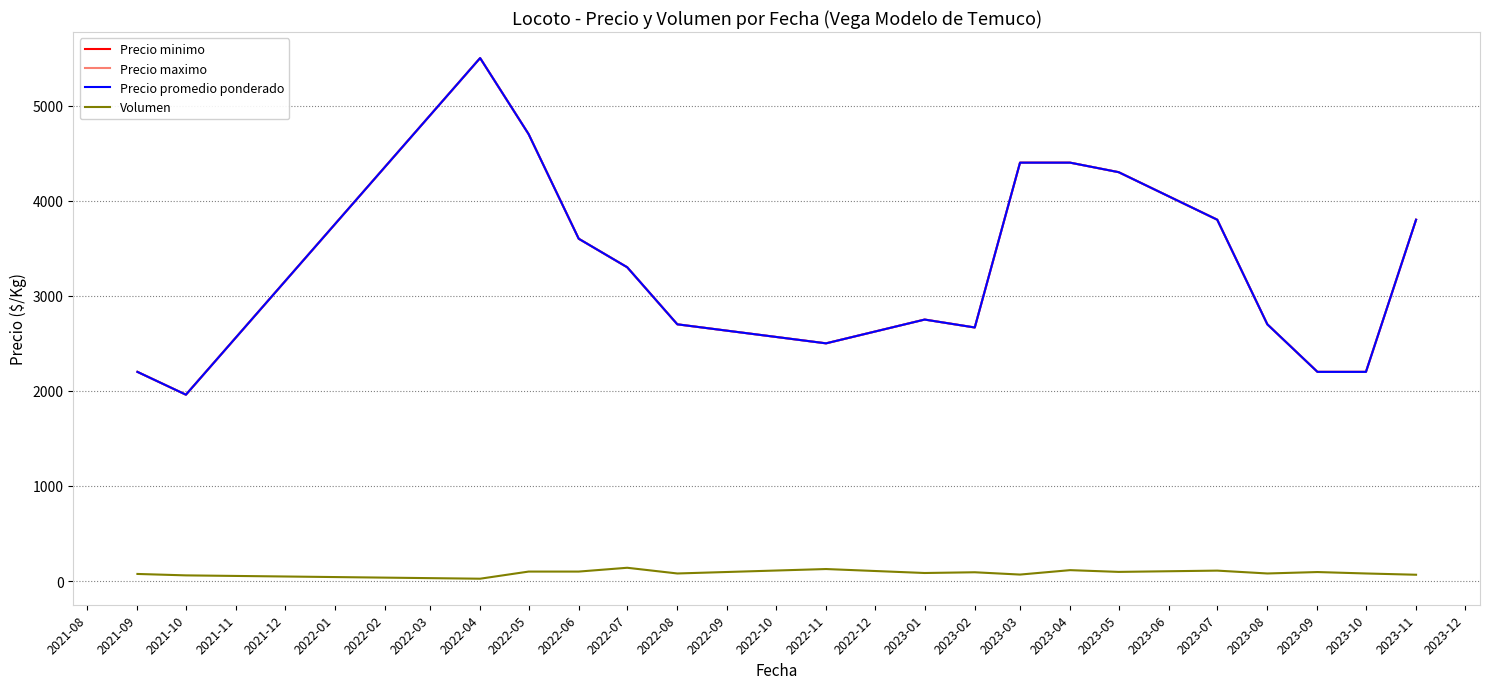

What is the smallest value displayed?

25.0